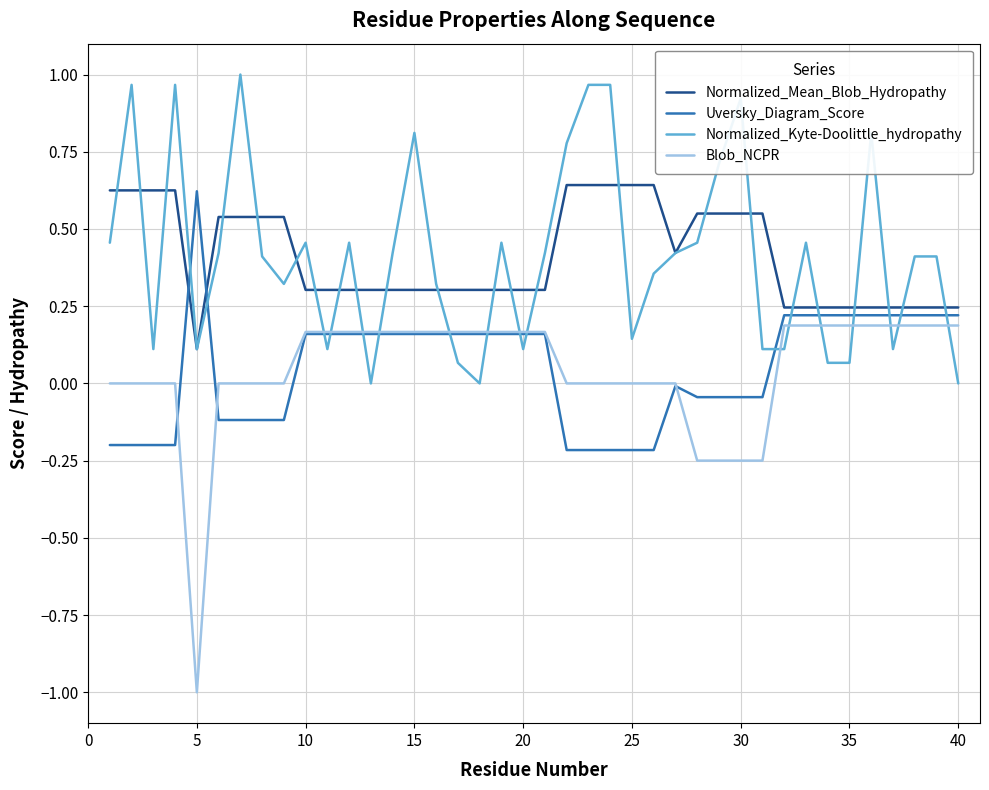

Which series has the largest range (max minus min)?

Blob_NCPR